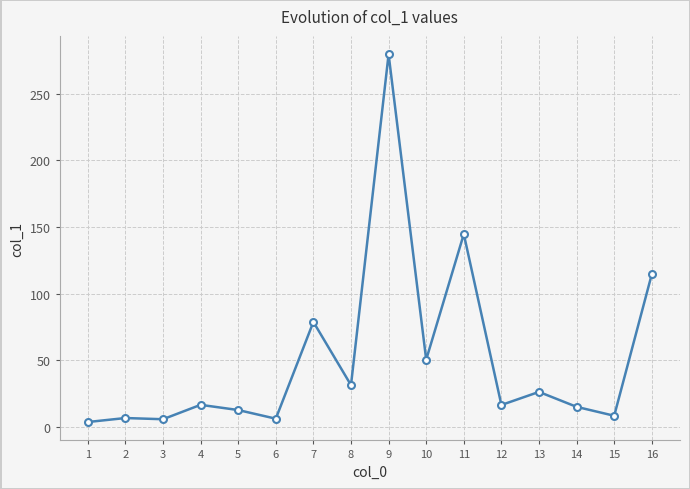

True or false: the data has more than 0 interior local peaks.

True